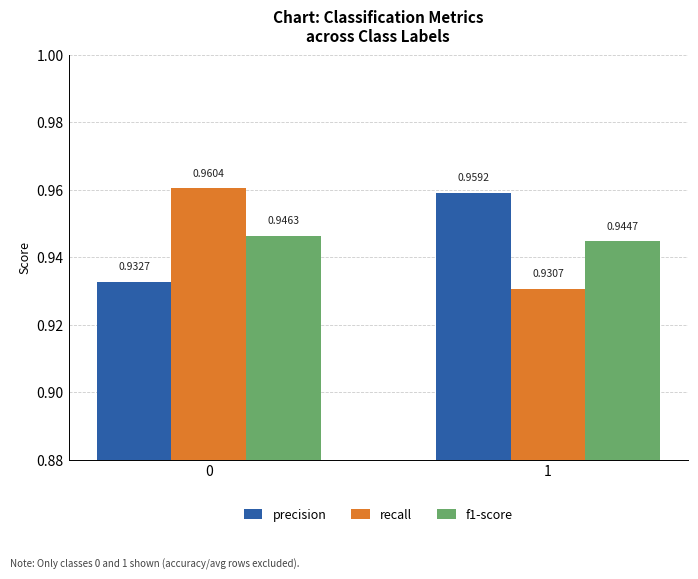

Is the value of f1-score at 1 greater than the value of precision at 0?

Yes